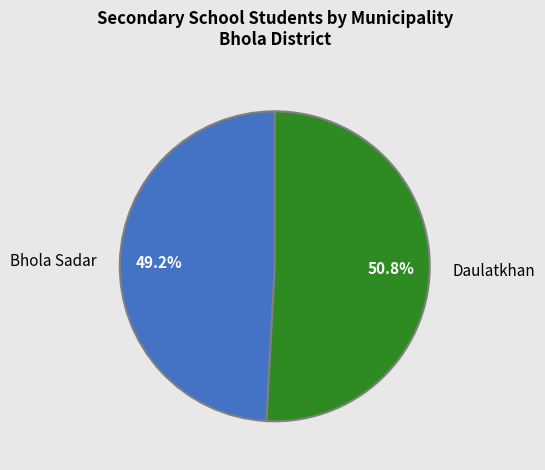

Between Daulatkhan and Bhola Sadar, which is larger?

Daulatkhan